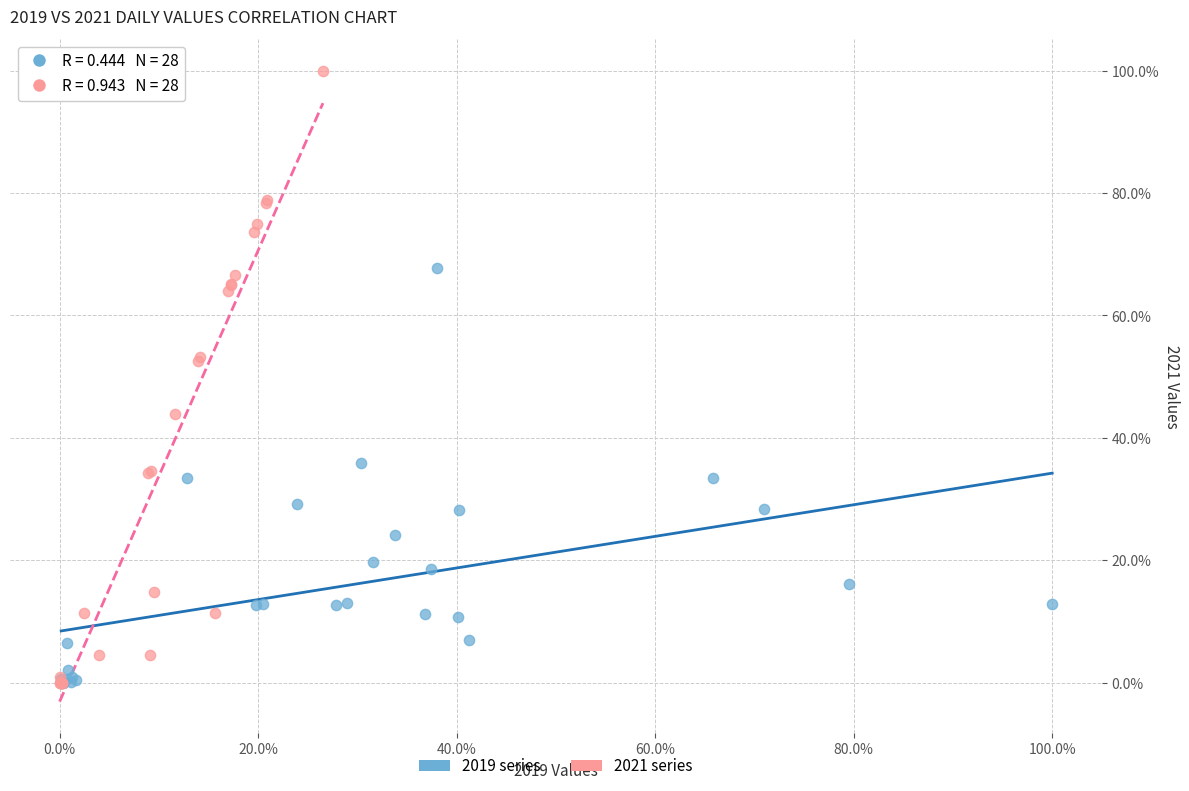

Which series contains the highest Y value?

2021 series